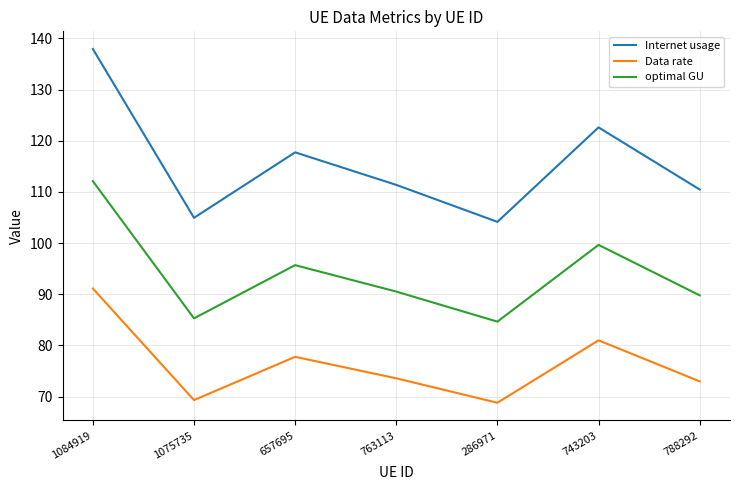

True or false: Data rate has a value of 145.5 at 743203.

False